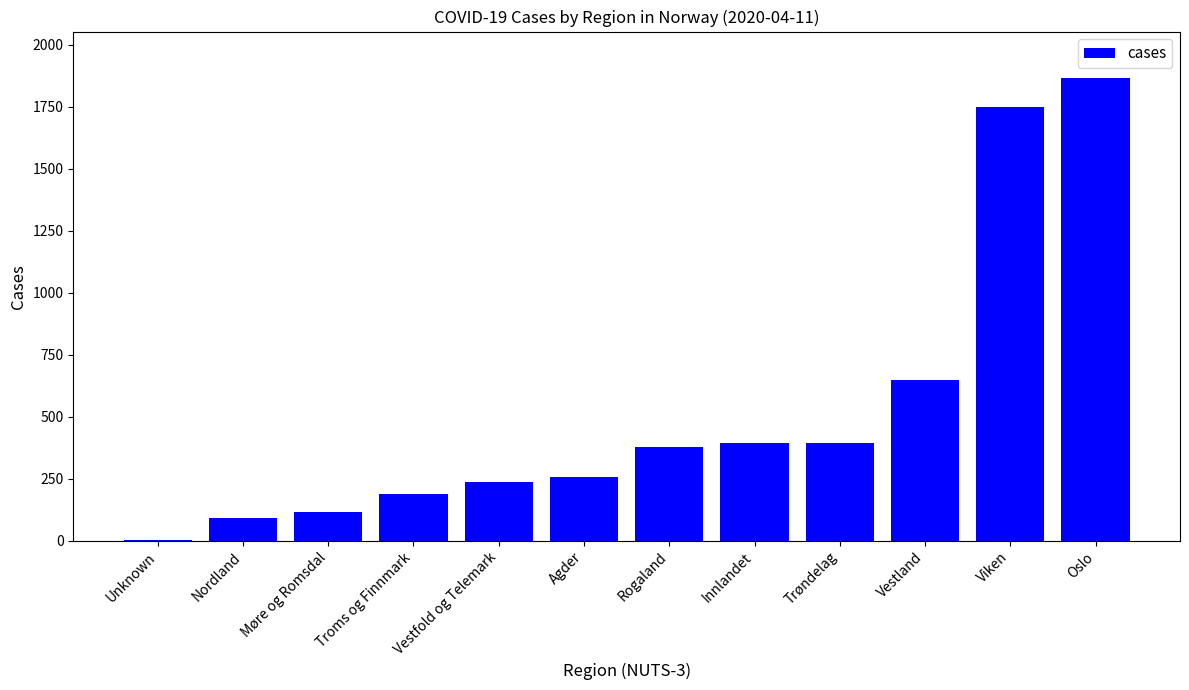

Between Unknown and Vestland, which is larger?

Vestland